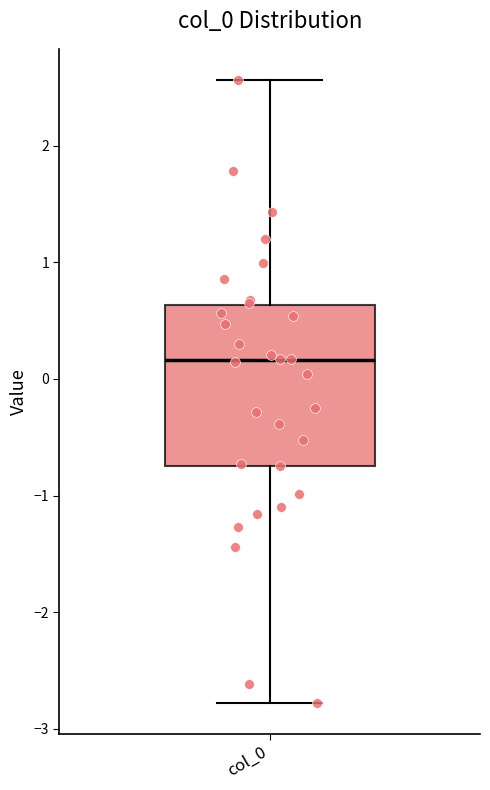

Read this box plot against the y-axis: the position of the median line, the range covered by the box, and the ends of both whiskers. The values are not printed on the chart, so give them approximately, as read against the axis.

median 0.2, box -0.7 to 0.6, whiskers -2.8 to 2.6